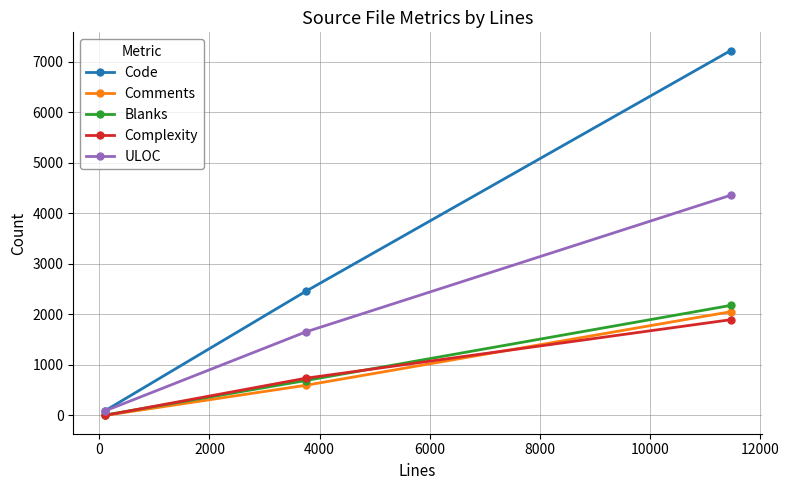

Which series has the largest range (max minus min)?

Code